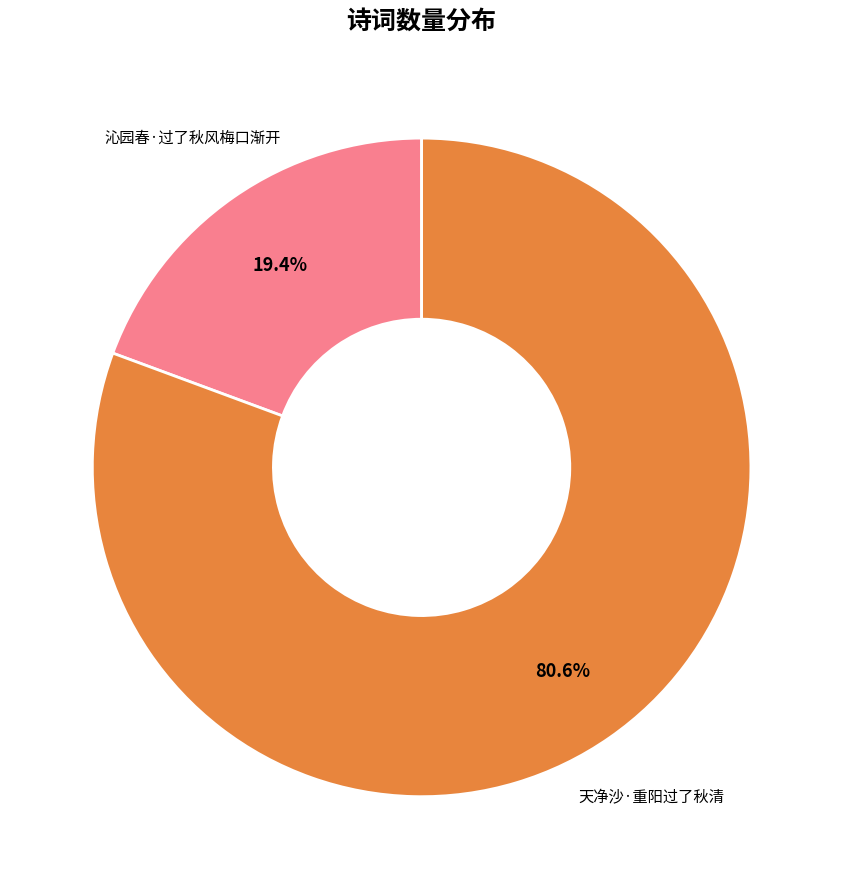

Does any single category account for the majority?

Yes